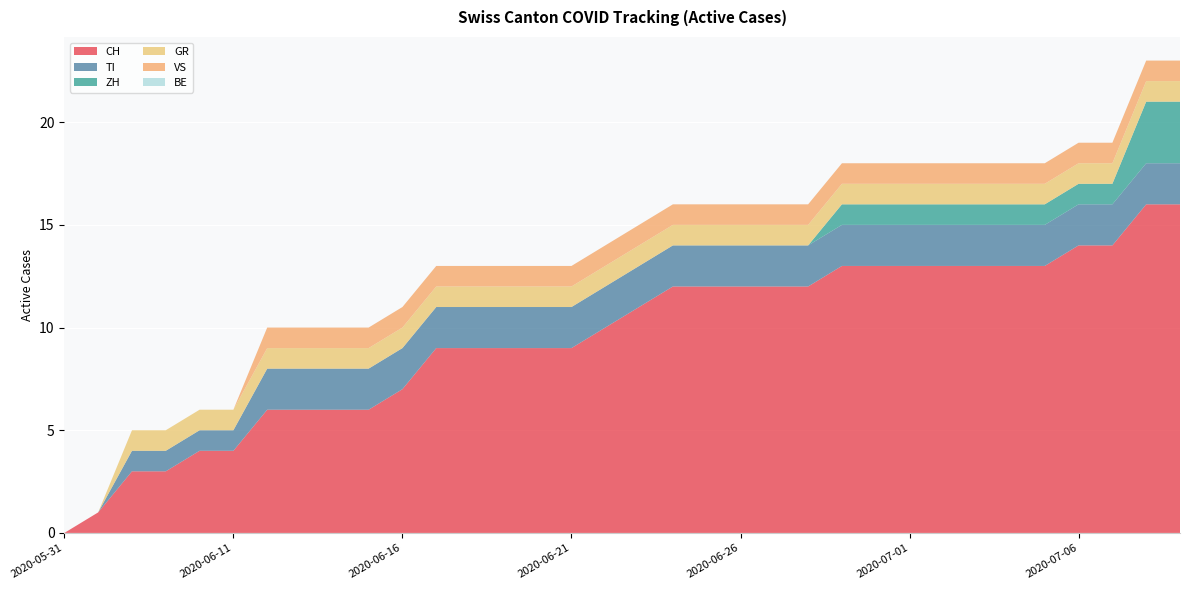

Reading right to left, extract all data points from this chart.

CH: 16	16	14	14	13	13	13	13	13	13	13	12	12	12	12	12	11	10	9	9	9	9	9	7	6	6	6	6	4	4	3	3	1	0
TI: 2	2	2	2	2	2	2	2	2	2	2	2	2	2	2	2	2	2	2	2	2	2	2	2	2	2	2	2	1	1	1	1	0	0
ZH: 3	3	1	1	1	1	1	1	1	1	1	0	0	0	0	0	0	0	0	0	0	0	0	0	0	0	0	0	0	0	0	0	0	0
GR: 1	1	1	1	1	1	1	1	1	1	1	1	1	1	1	1	1	1	1	1	1	1	1	1	1	1	1	1	1	1	1	1	0	0
VS: 1	1	1	1	1	1	1	1	1	1	1	1	1	1	1	1	1	1	1	1	1	1	1	1	1	1	1	1	0	0	0	0	0	0
BE: 0	0	0	0	0	0	0	0	0	0	0	0	0	0	0	0	0	0	0	0	0	0	0	0	0	0	0	0	0	0	0	0	0	0